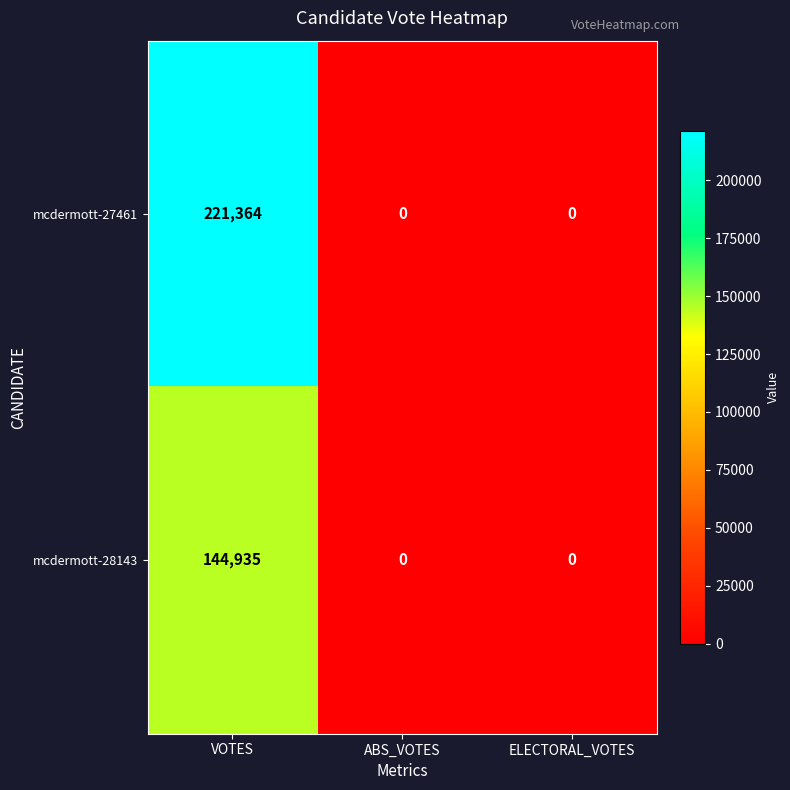

Count the mcdermott-27461 values in the range 0 to 221364.

3